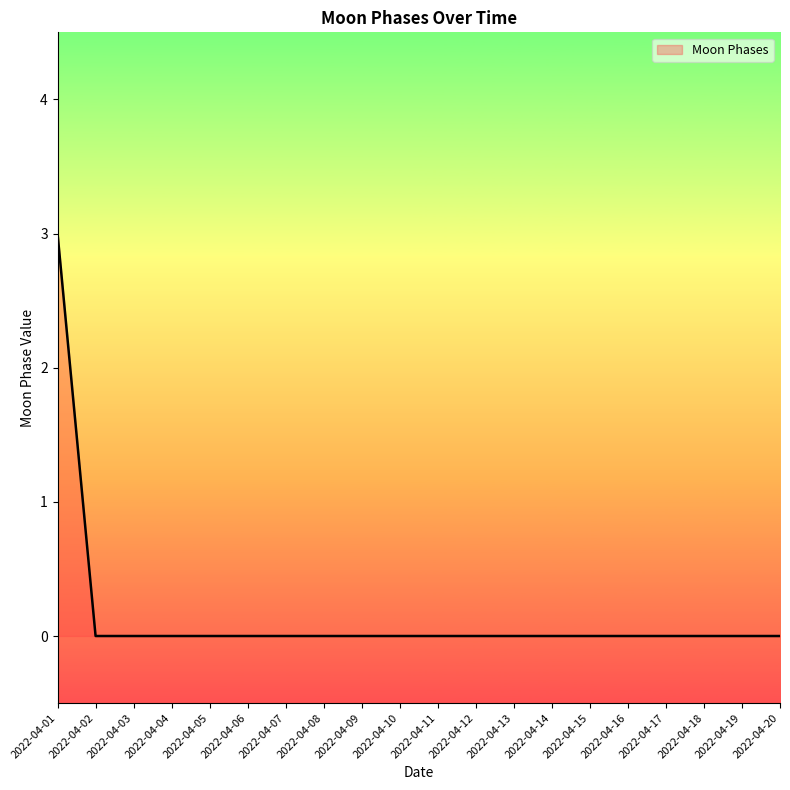

What is the greatest value displayed?

3